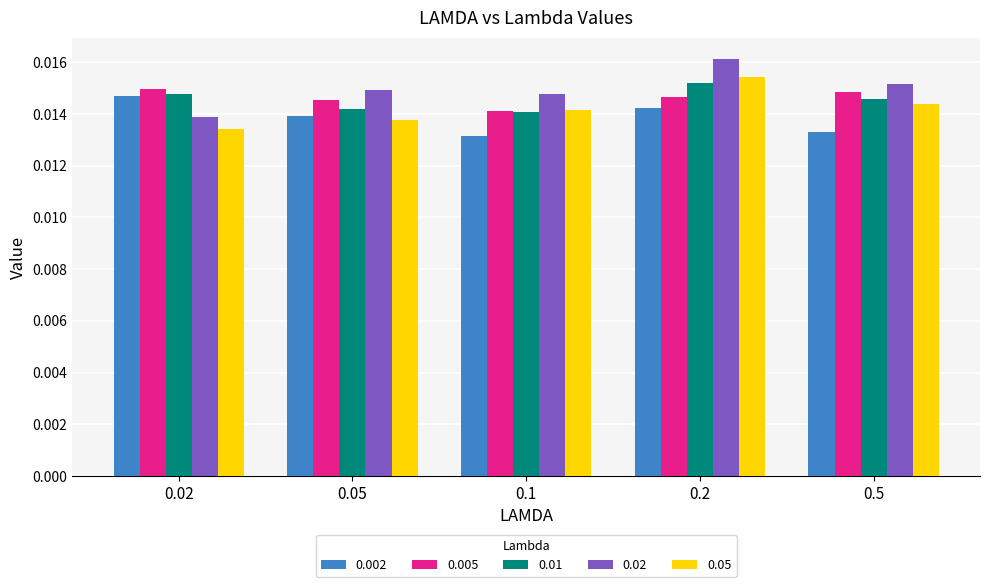

What are all the series names shown in the legend?

0.002, 0.005, 0.01, 0.02, 0.05